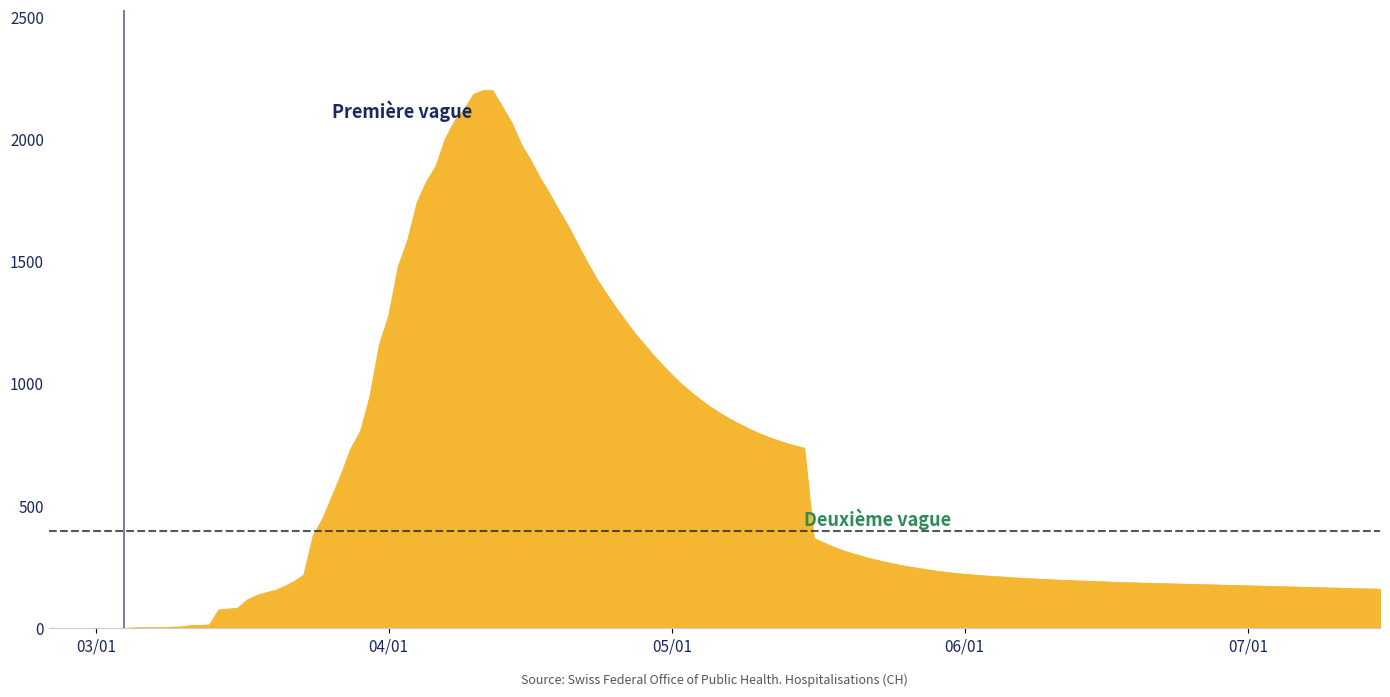

What is the average value?

587